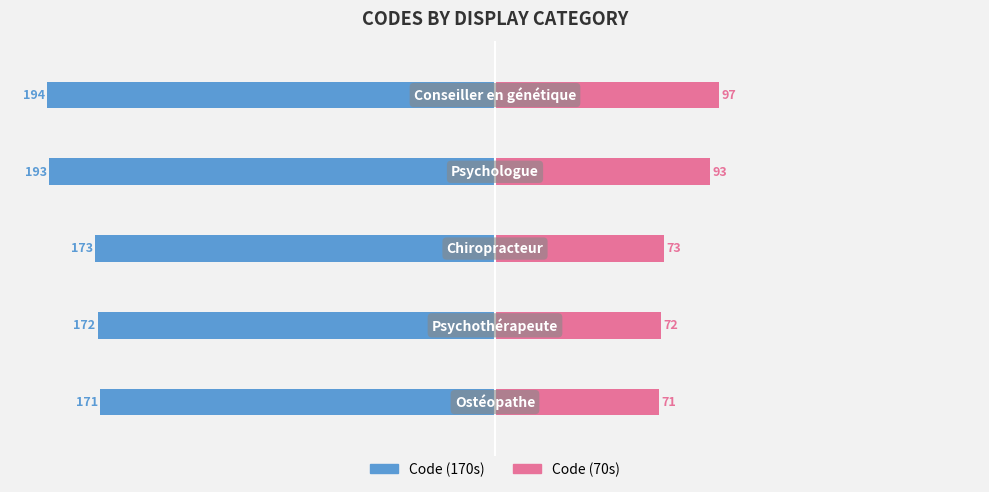

How many groups of bars are there?

5